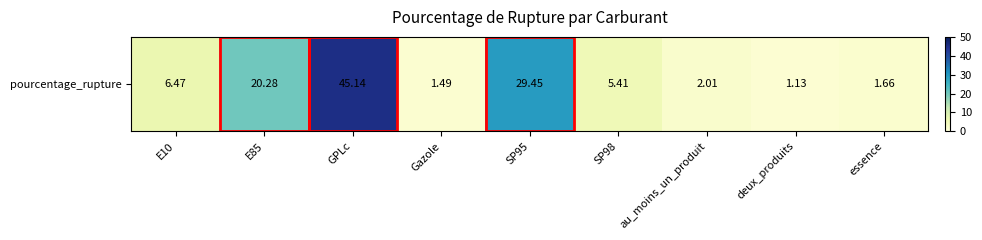

What is the maximum value shown in the chart?

45.1